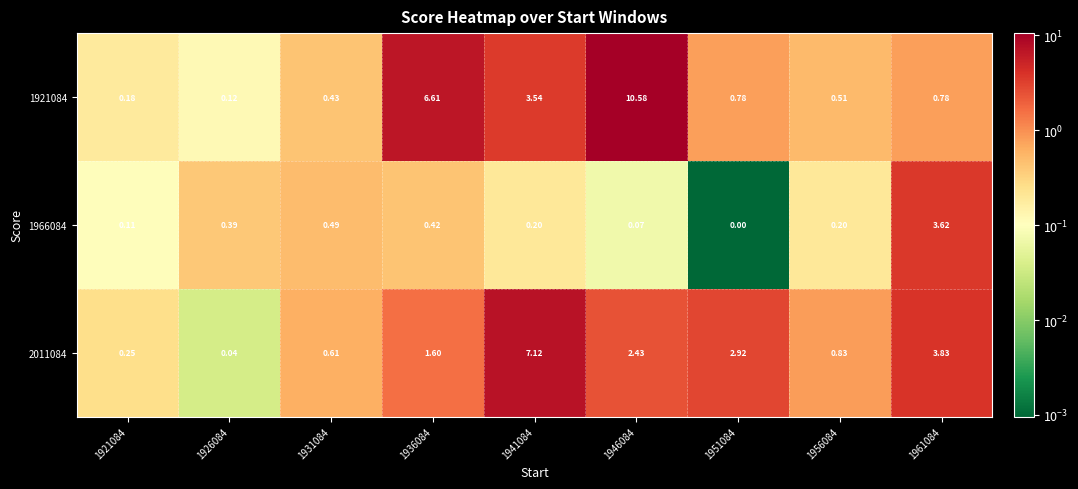

What is the spread (max minus min) of values at 1936084?

6.2